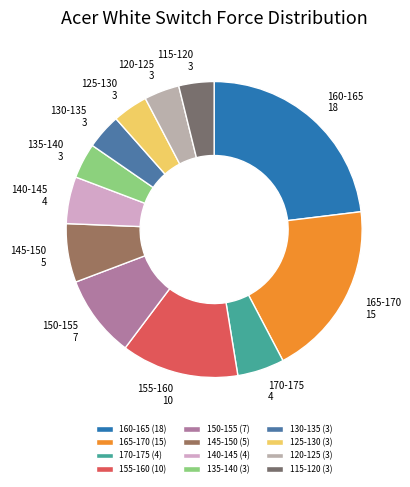

What is the ratio of the value at 135-140 to the value at 125-130?

1.0